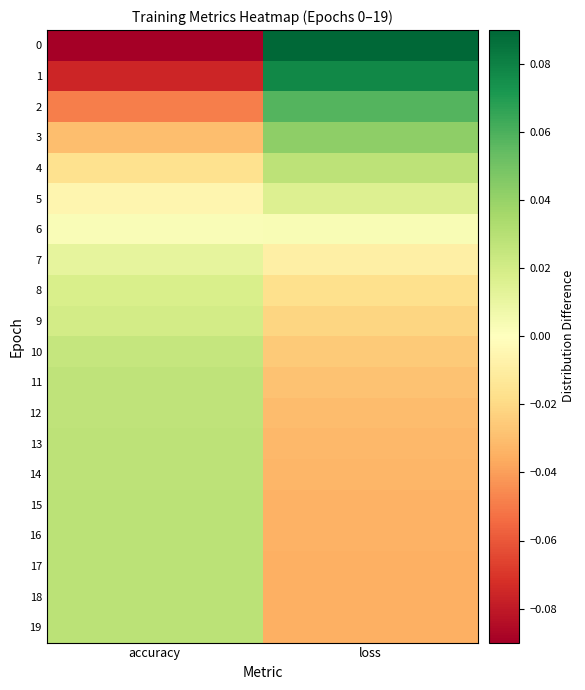

How many data points does each series have?

2